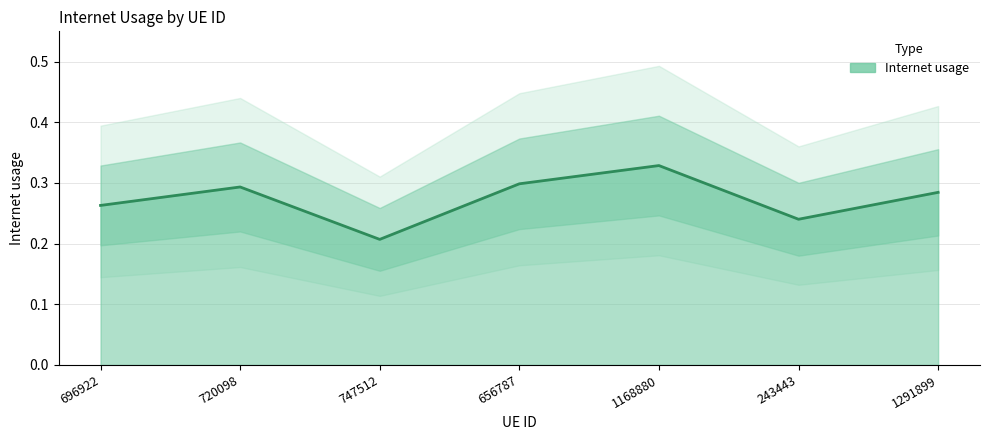

Where is the first local minimum?

747512